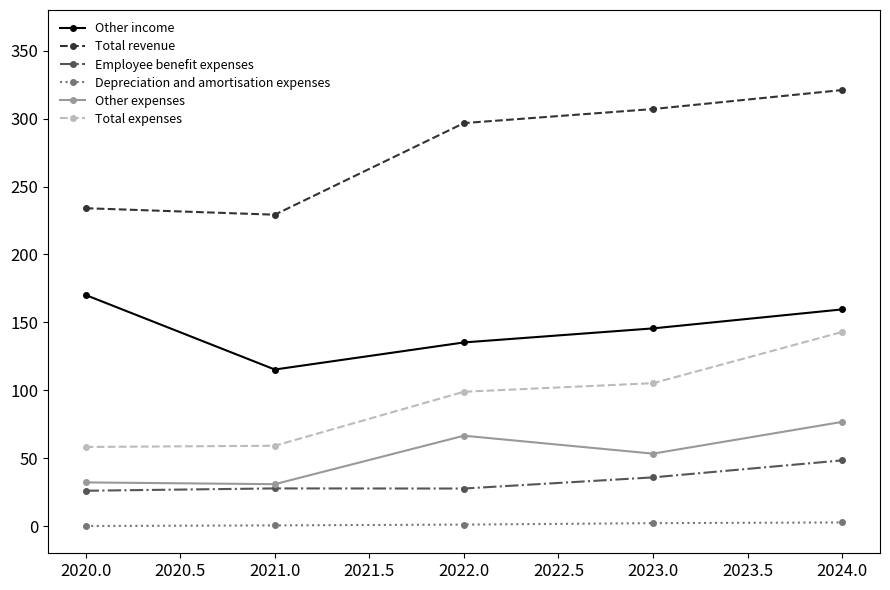

Which category has the highest value in the Other income series?

2020.0